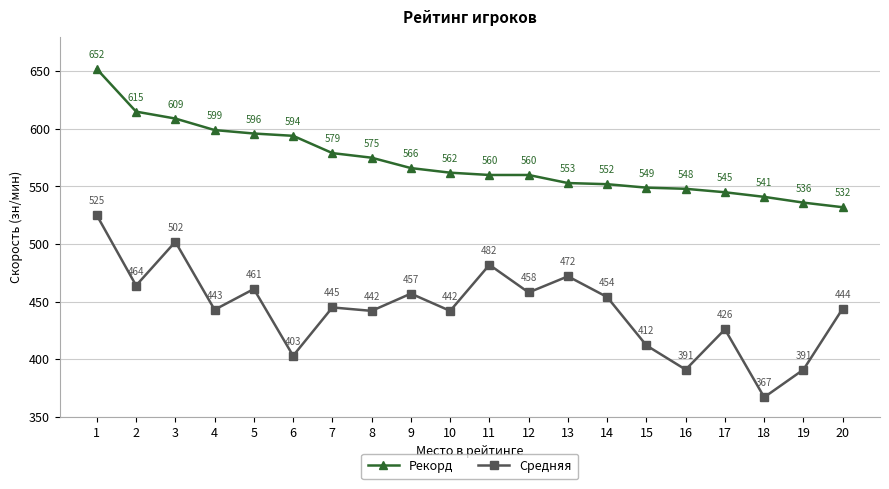

List the series in order of their peak value, highest first.

Рекорд, Средняя